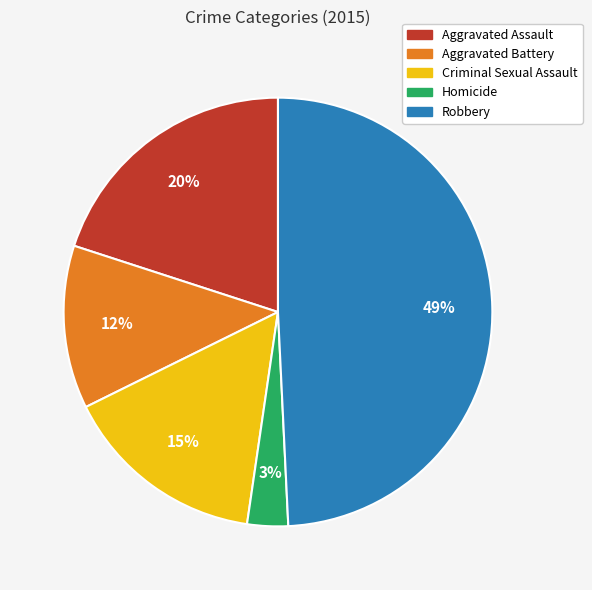

How many slices are in this pie chart?

5